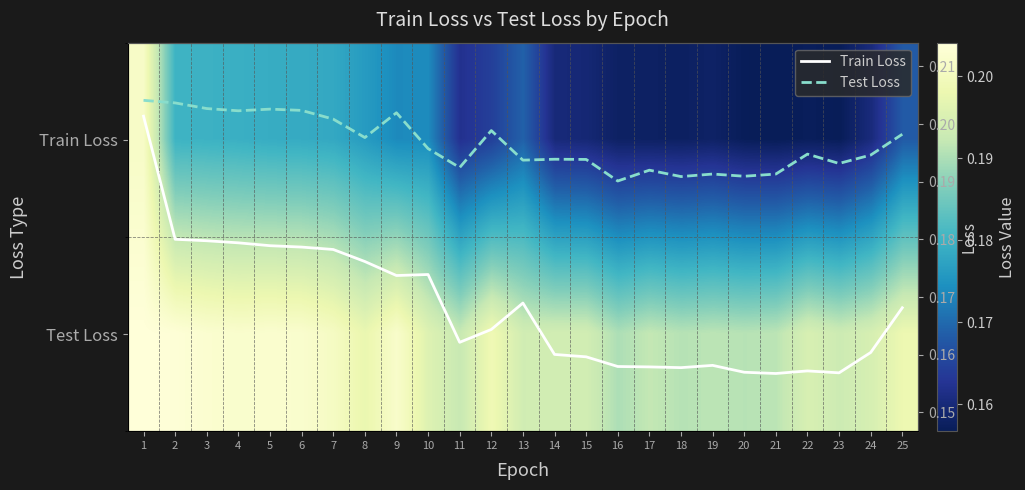

True or false: Test Loss has a value of 0.1 at 8.

False